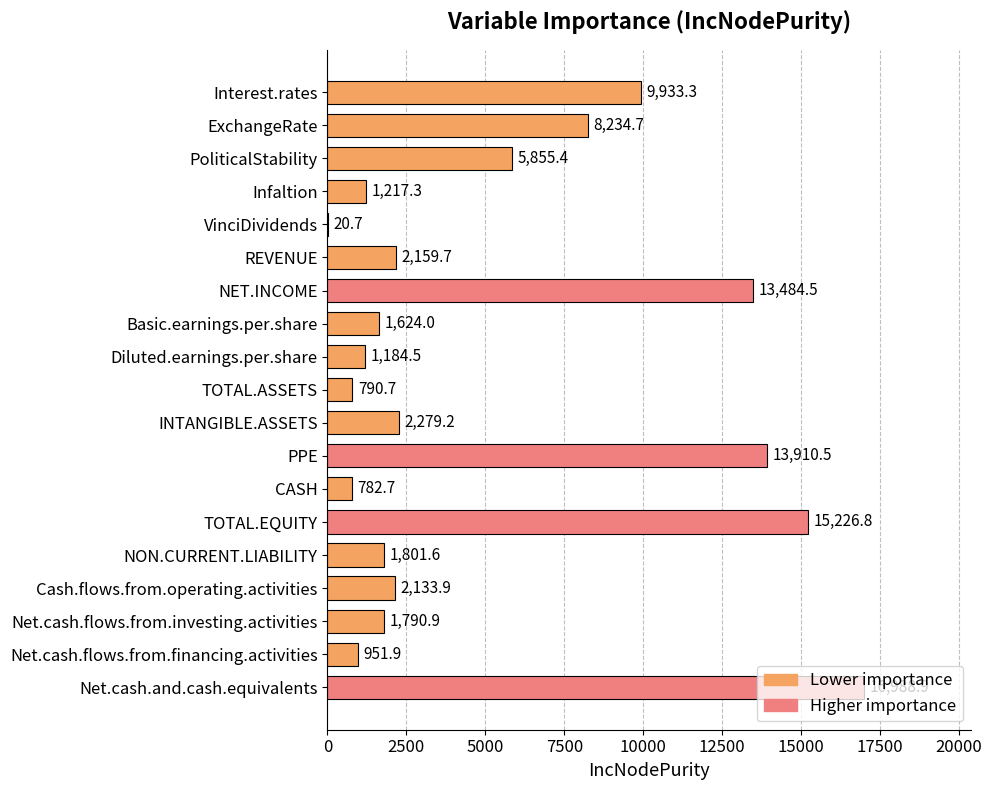

Read the value at ExchangeRate.

8234.7